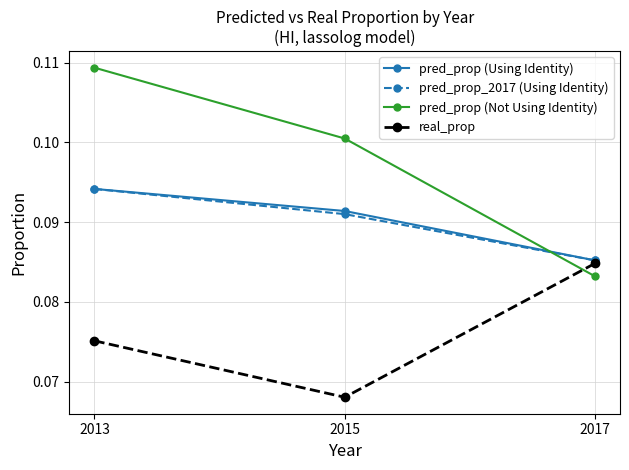

Which series has the widest spread of values?

pred_prop (Not Using Identity)